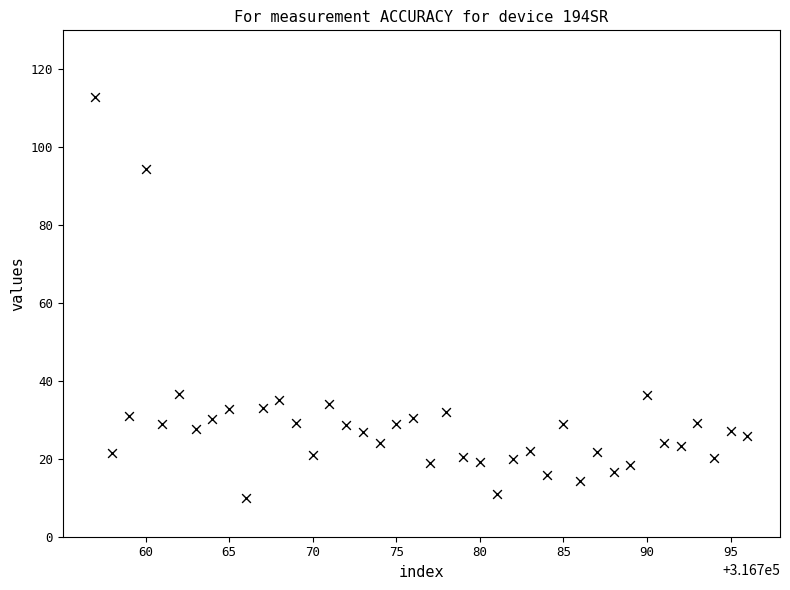

What is the range of Y values (max minus min)?

102.9